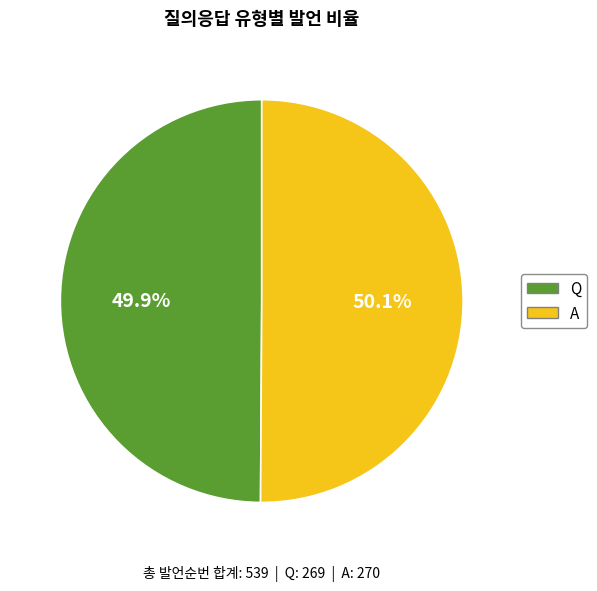

How many slices are in this pie chart?

2